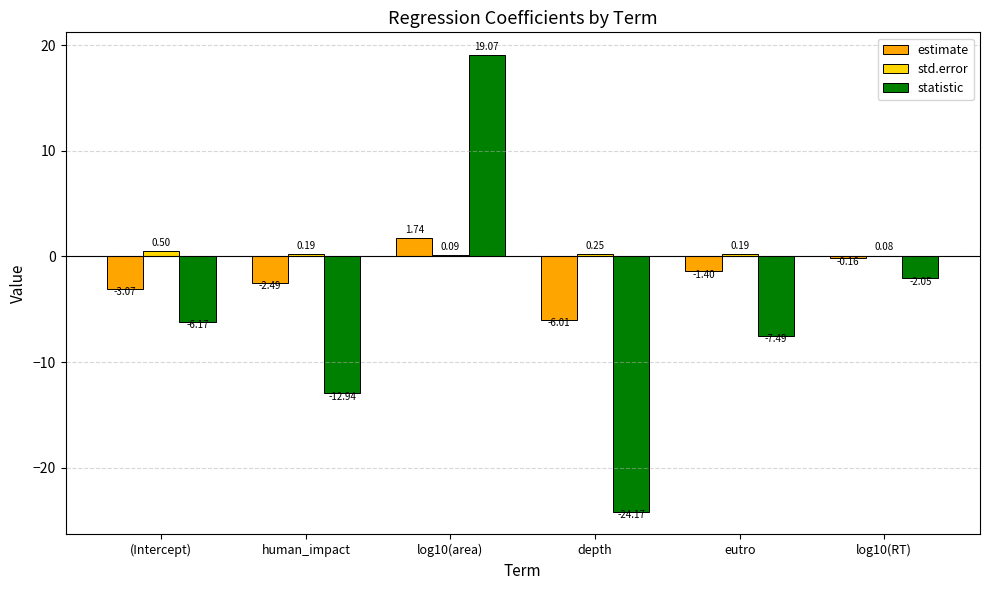

Which series changed the most between log10(area) and depth?

statistic